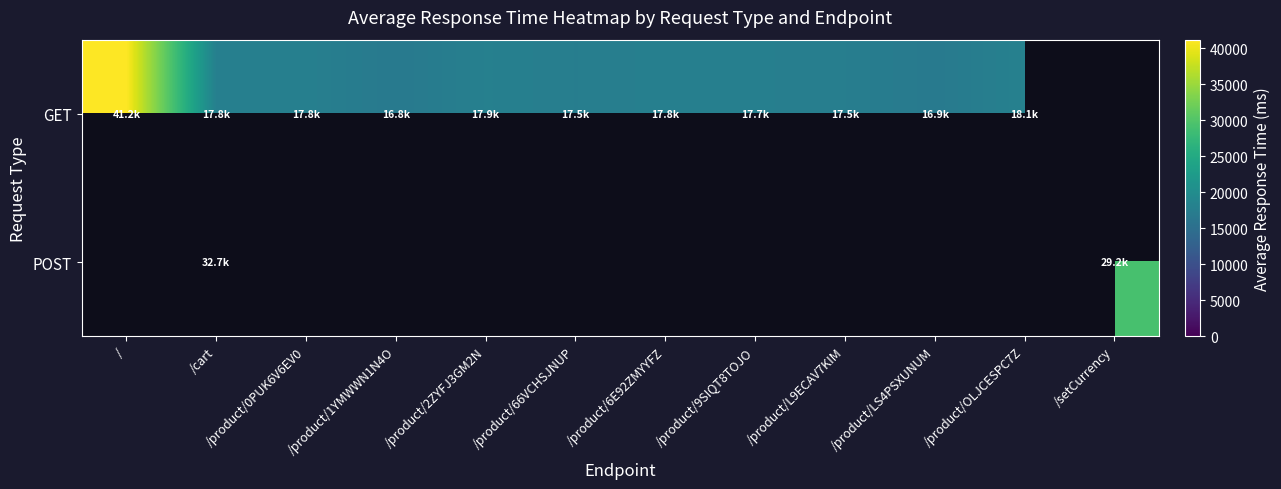

Count the number of categories in the chart.

12